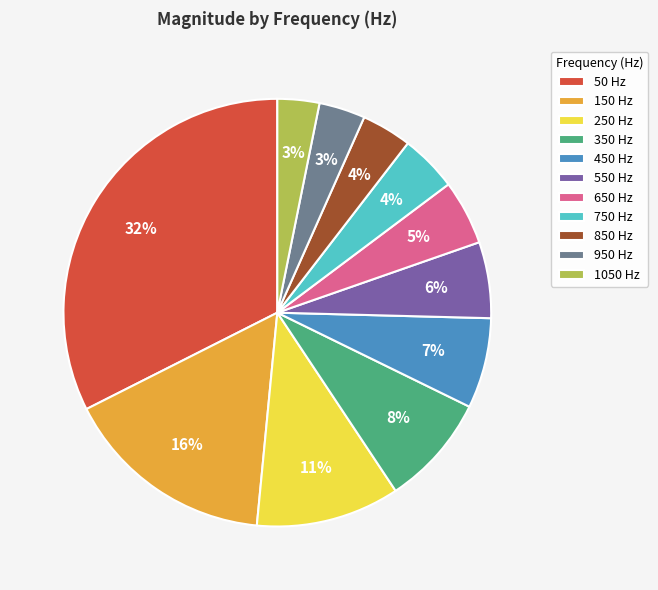

To the nearest percent, what is the difference between the largest and smallest slice percentages?

29%